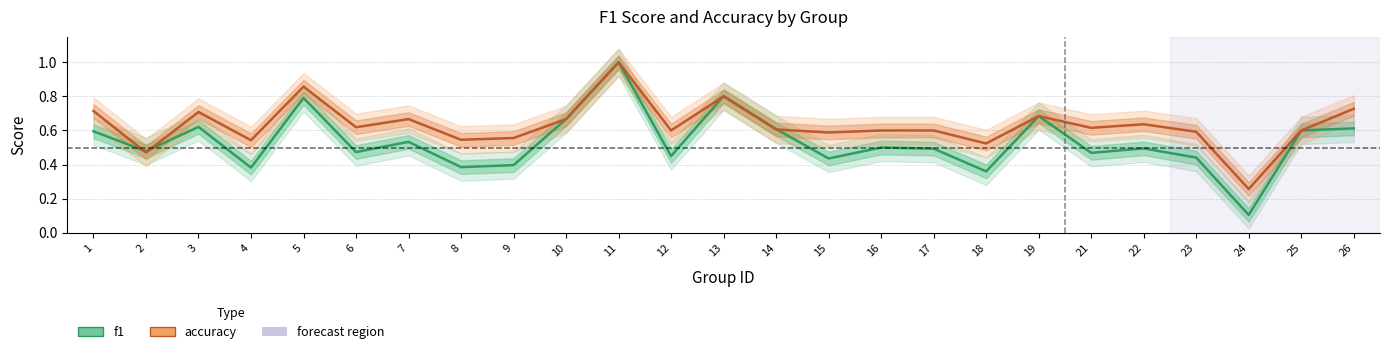

What is the spread (max minus min) of values at 17?

0.1